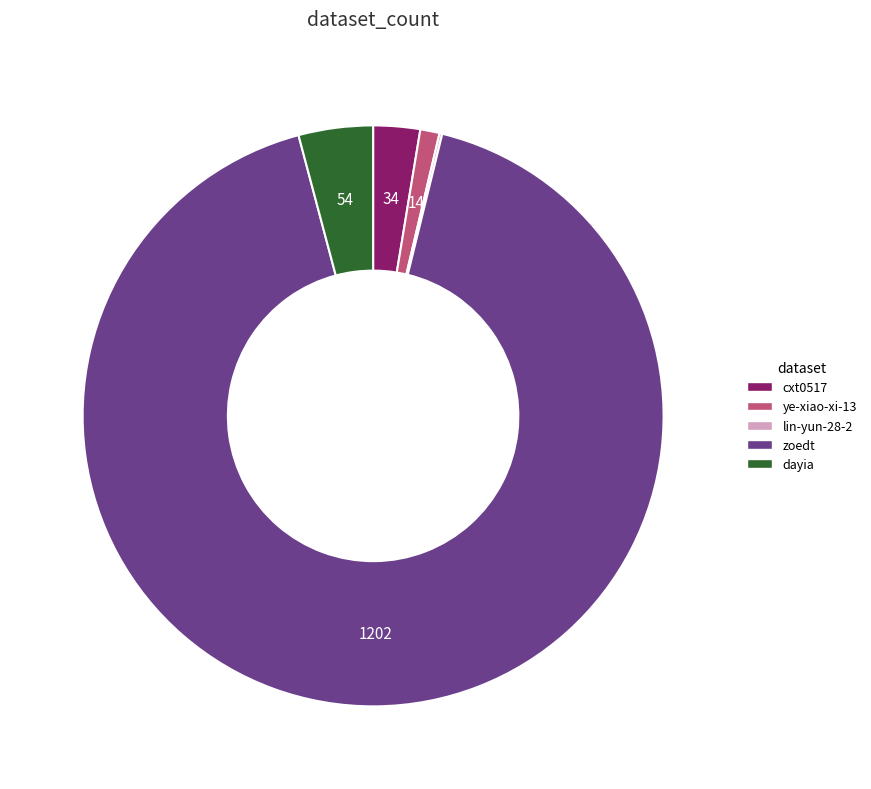

Which category has the biggest portion of the pie?

zoedt